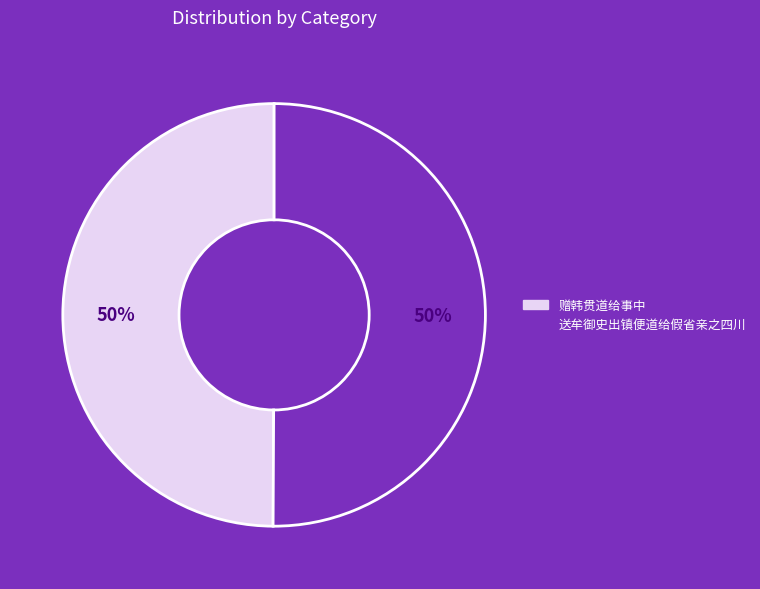

What is the ratio of the value at 送牟御史出镇便道给假省亲之四川 to the value at 赠韩贯道给事中?

1.0